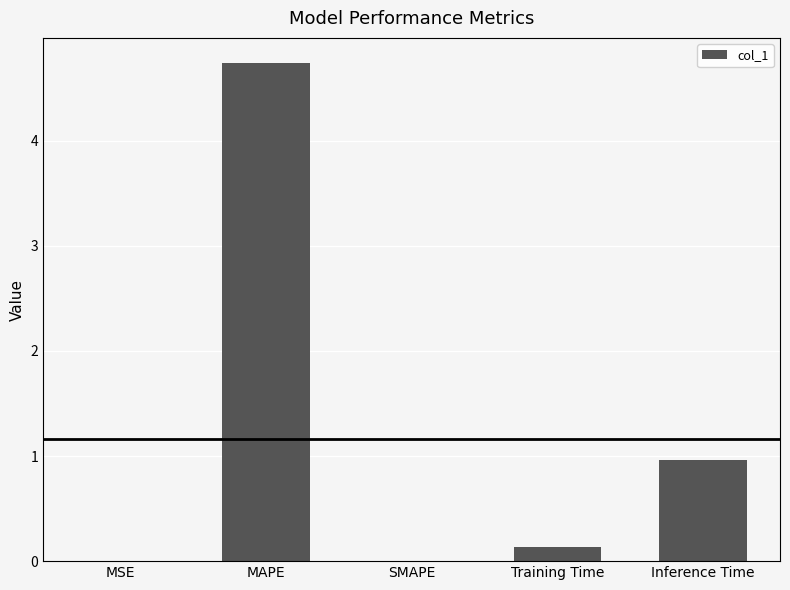

Read the value at MAPE.

4.7